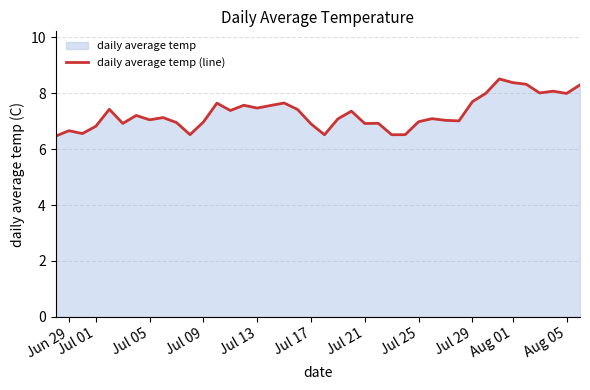

Approximately how many times larger is the value at Aug 01 compared to Jul 09?

1.2